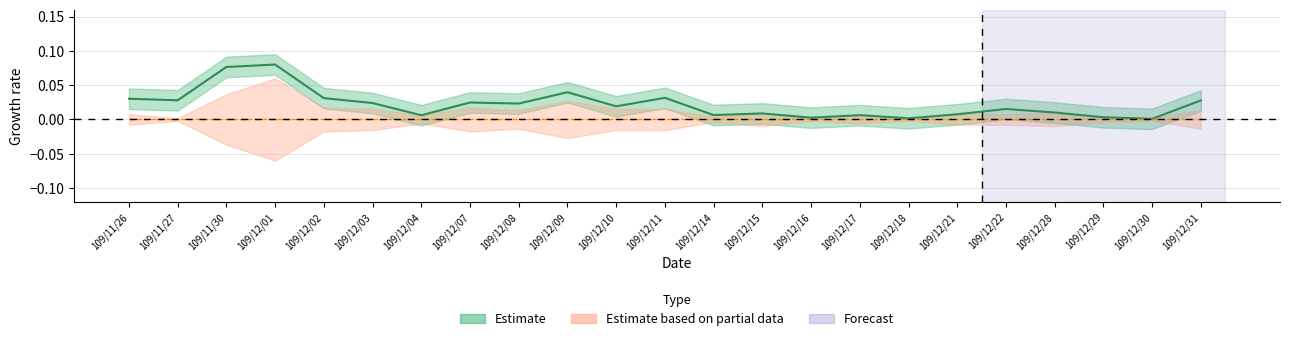

List the labels in order of value, largest first.

109/12/01, 109/11/30, 109/12/09, 109/12/11, 109/12/02, 109/11/26, 109/11/27, 109/12/31, 109/12/07, 109/12/03, 109/12/08, 109/12/10, 109/12/22, 109/12/28, 109/12/15, 109/12/21, 109/12/14, 109/12/17, 109/12/04, 109/12/29, 109/12/16, 109/12/18, 109/12/30